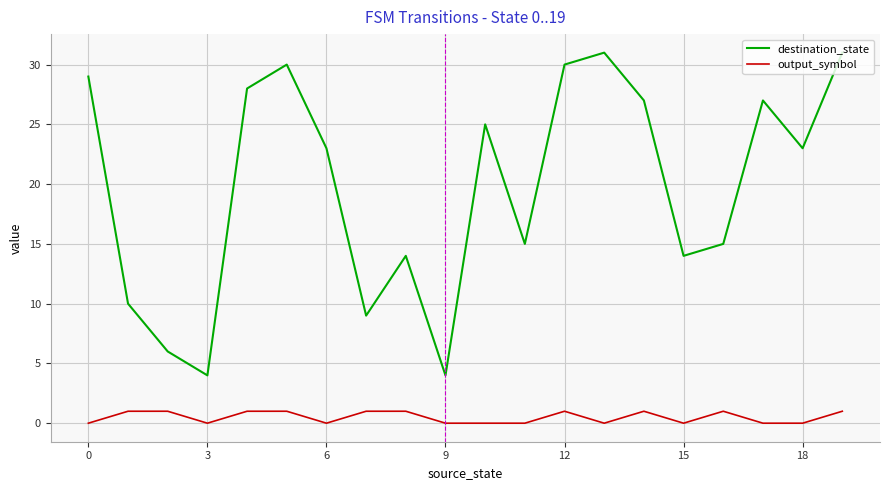

True or false: destination_state and output_symbol intersect in this chart.

False